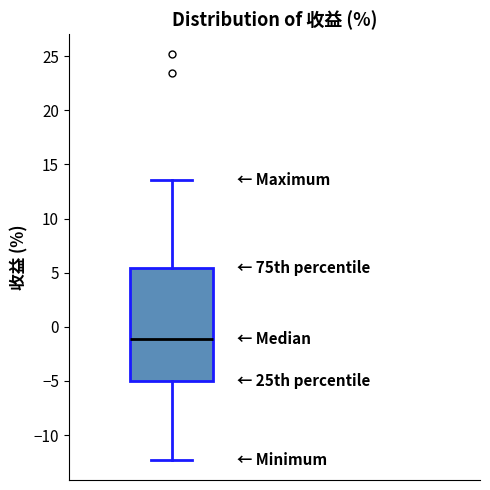

Transcribe this box plot: give where the median line is, the range the box spans, and where the two whiskers end, as read against the y-axis. The values are not printed on the chart, so give them approximately, as read against the axis.

median -1.0, box -5.0 to 5.5, whiskers -12.5 to 13.5